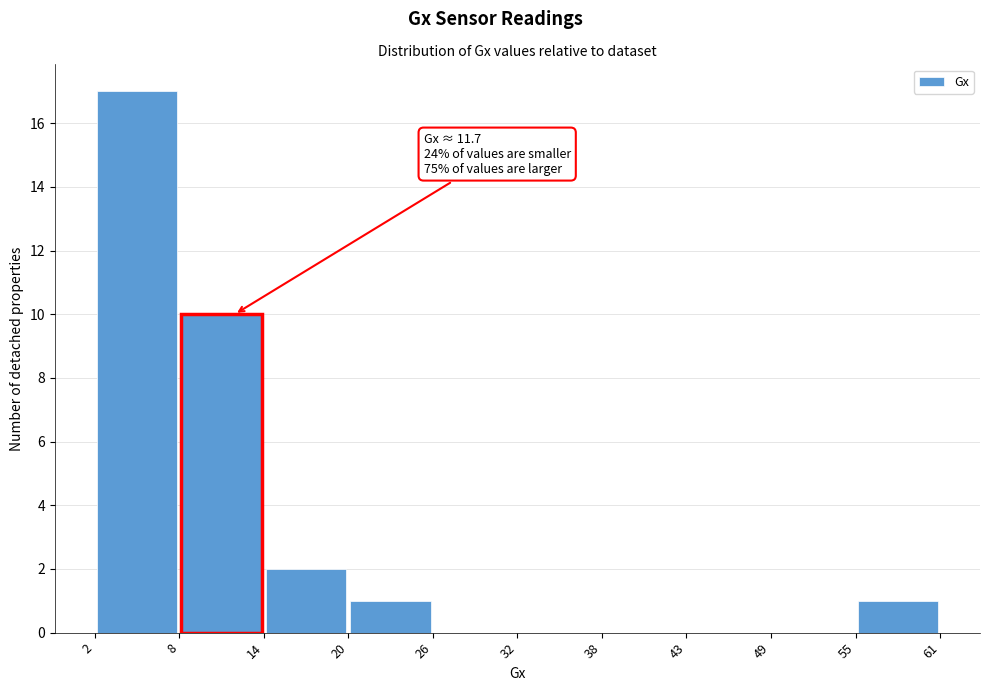

Which range on the x-axis has the tallest bar?

2 to 8